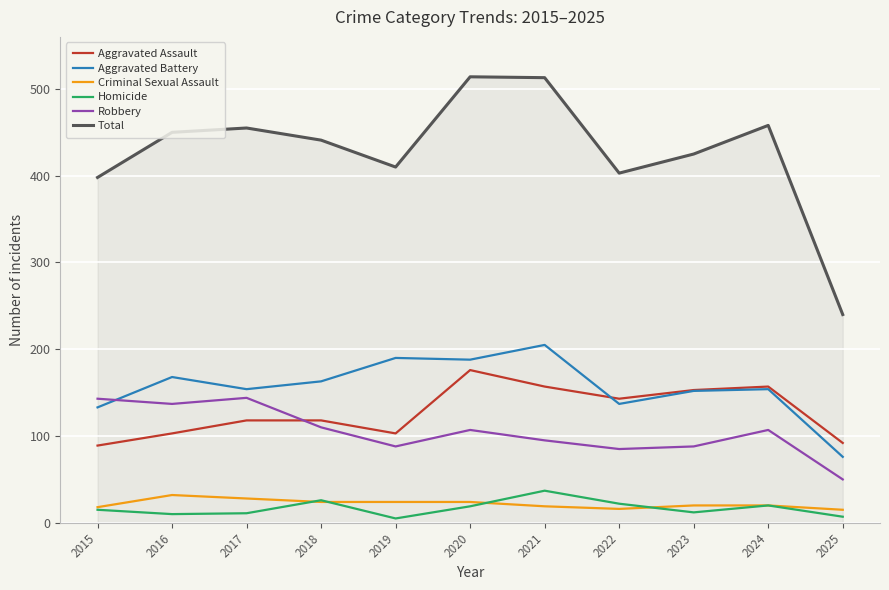

What are all the series names shown in the legend?

Aggravated Assault, Aggravated Battery, Criminal Sexual Assault, Homicide, Robbery, Total